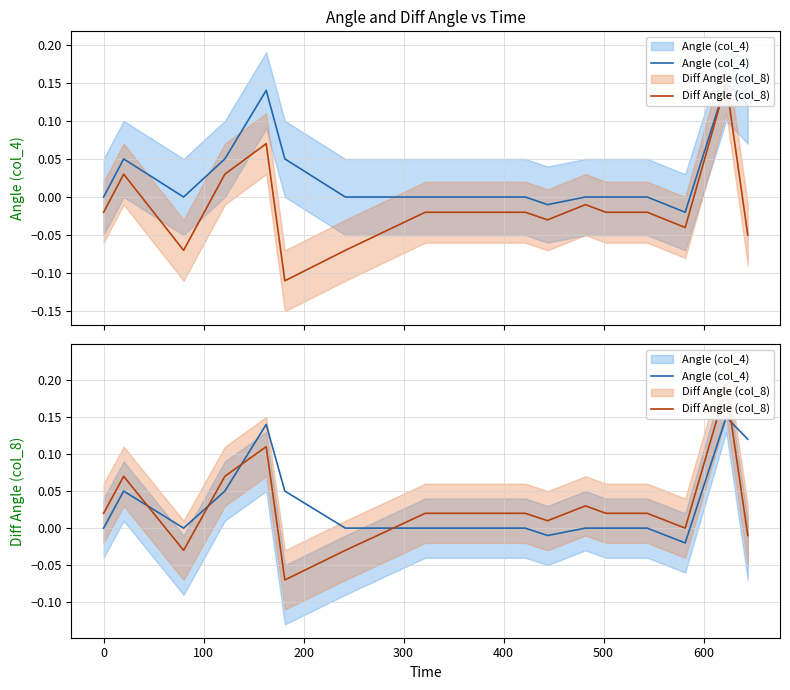

List the series in order of their peak value, lowest first.

Angle (col_4), Diff Angle (col_8)